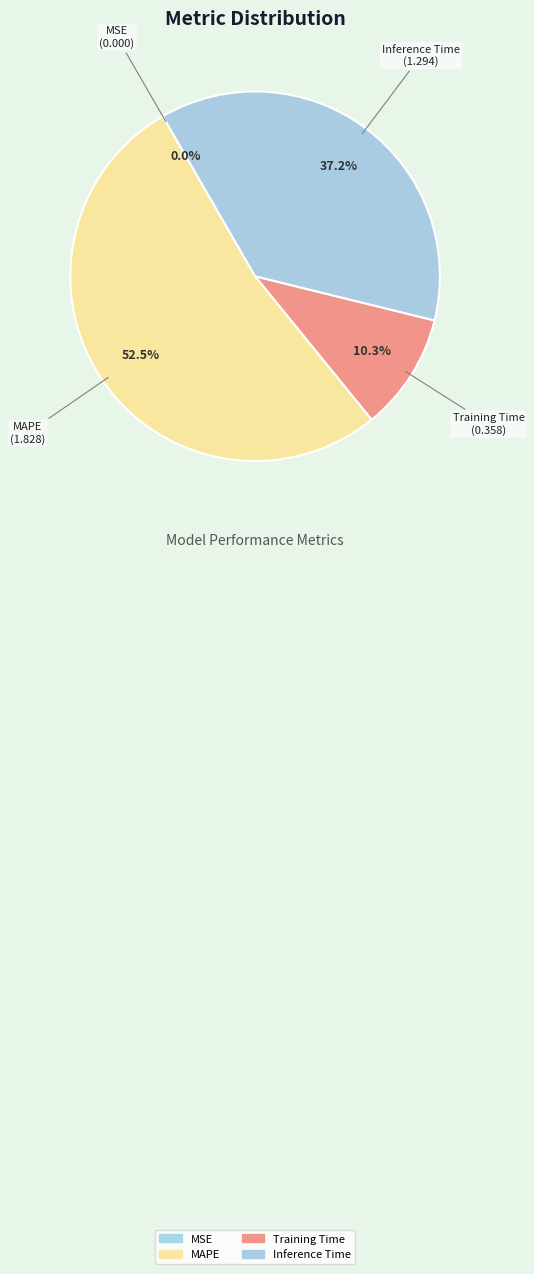

To the nearest percent, what is the average slice percentage?

25%